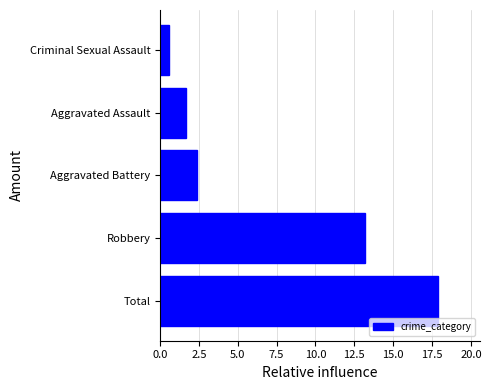

What value does the data have at Robbery?

13.2